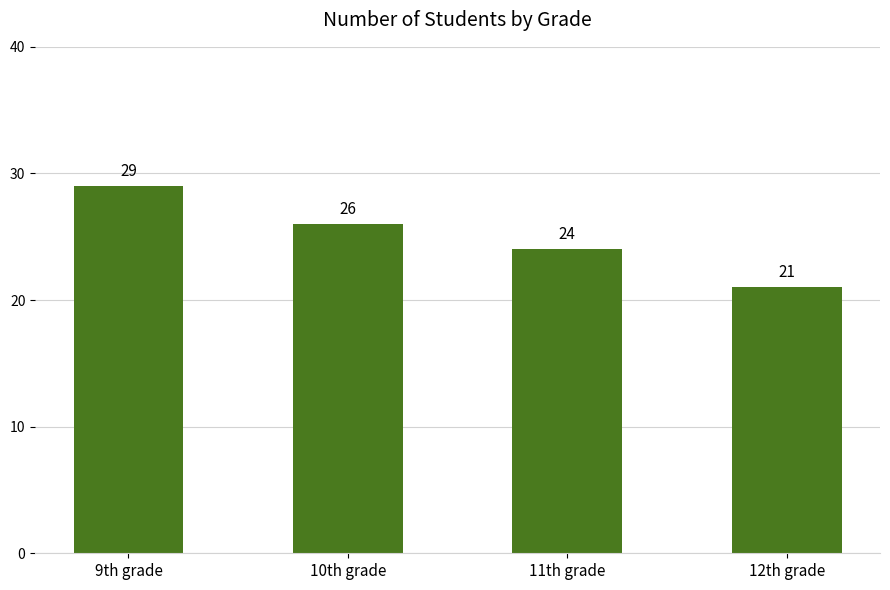

True or false: the data shows 9 at 9th grade.

False